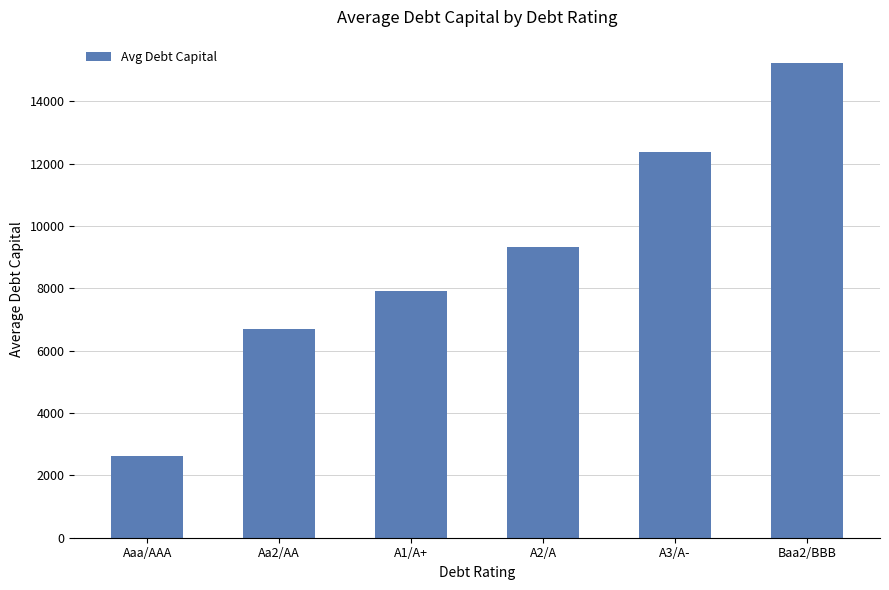

What is the change in value from A2/A to Baa2/BBB?

+5882.5